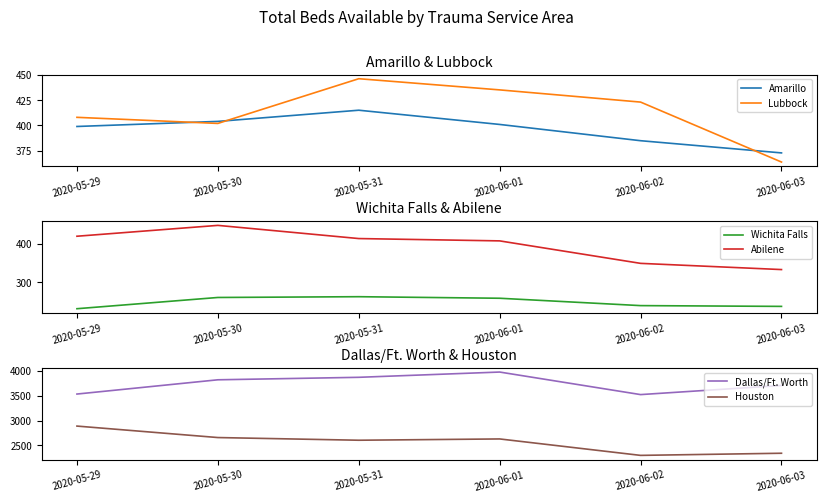

Which series has the largest range (max minus min)?

Houston